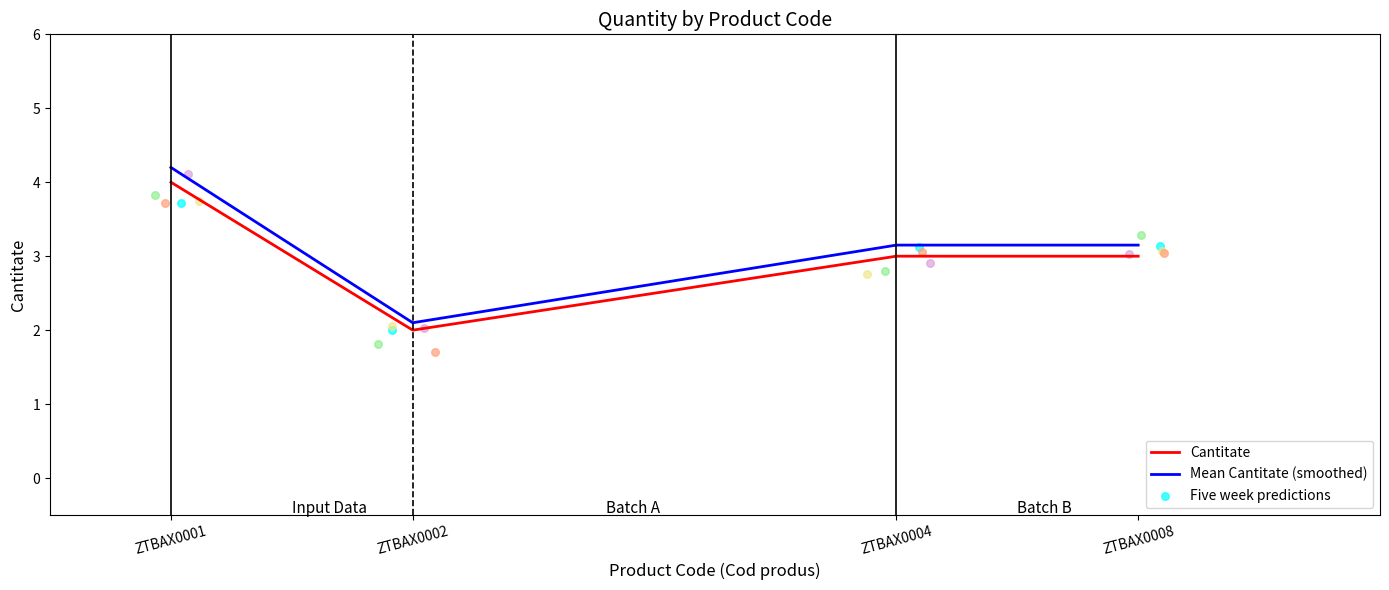

Which series has the largest total across all categories?

Mean Cantitate (smoothed)